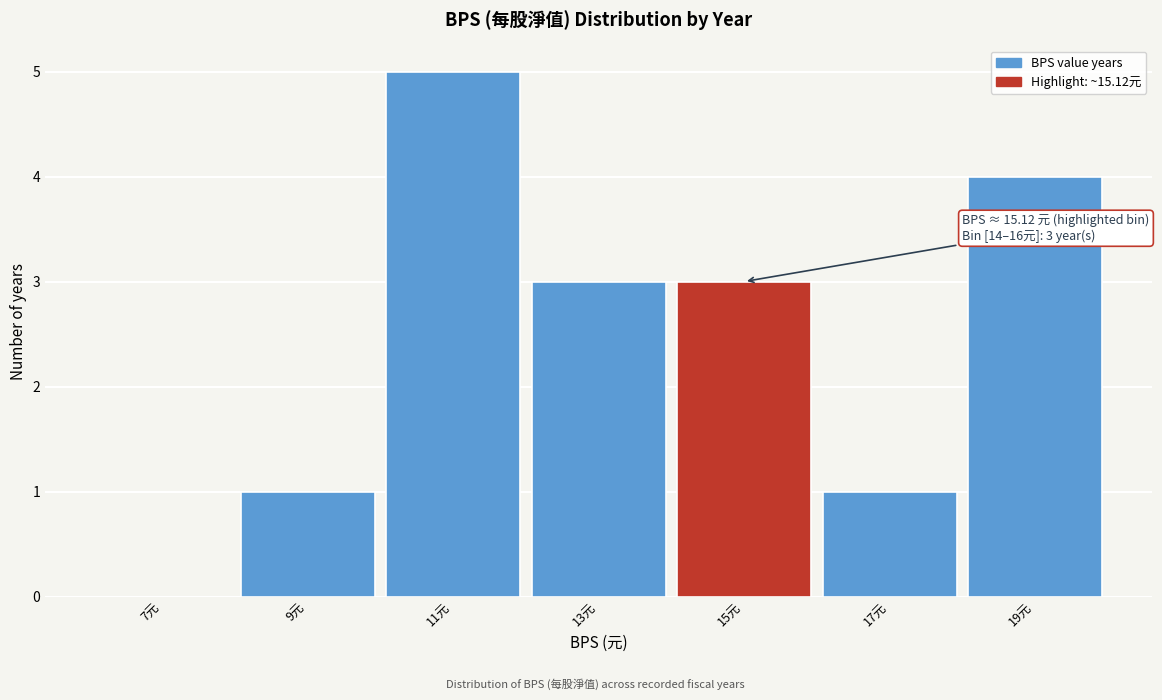

Over which range of the x-axis is the bar tallest?

10 to 12